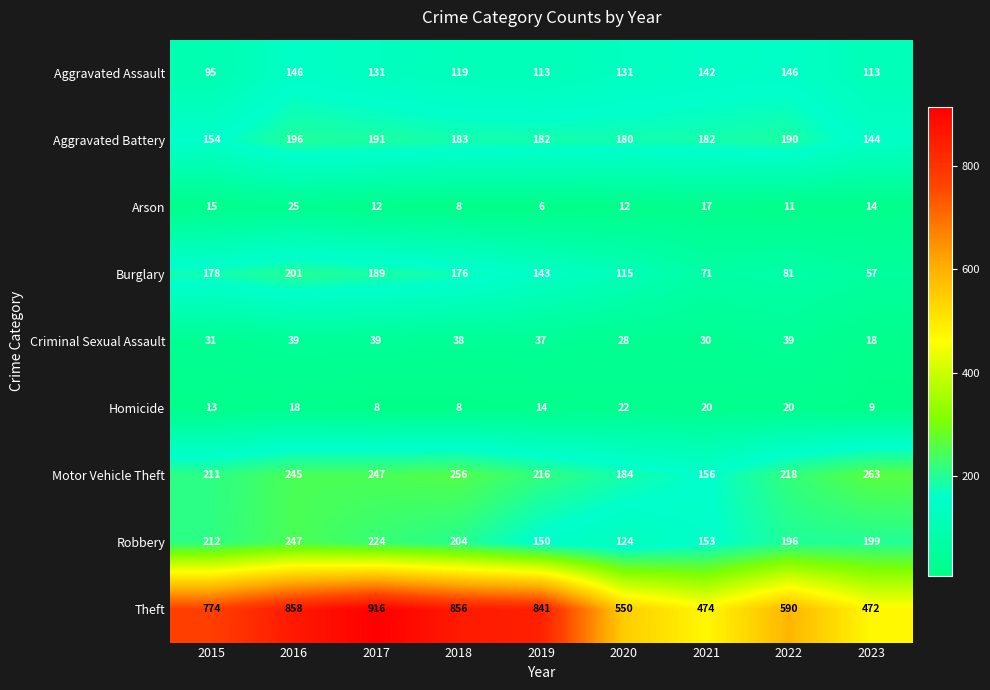

Read the Homicide value at 2020, to the nearest 10.

20